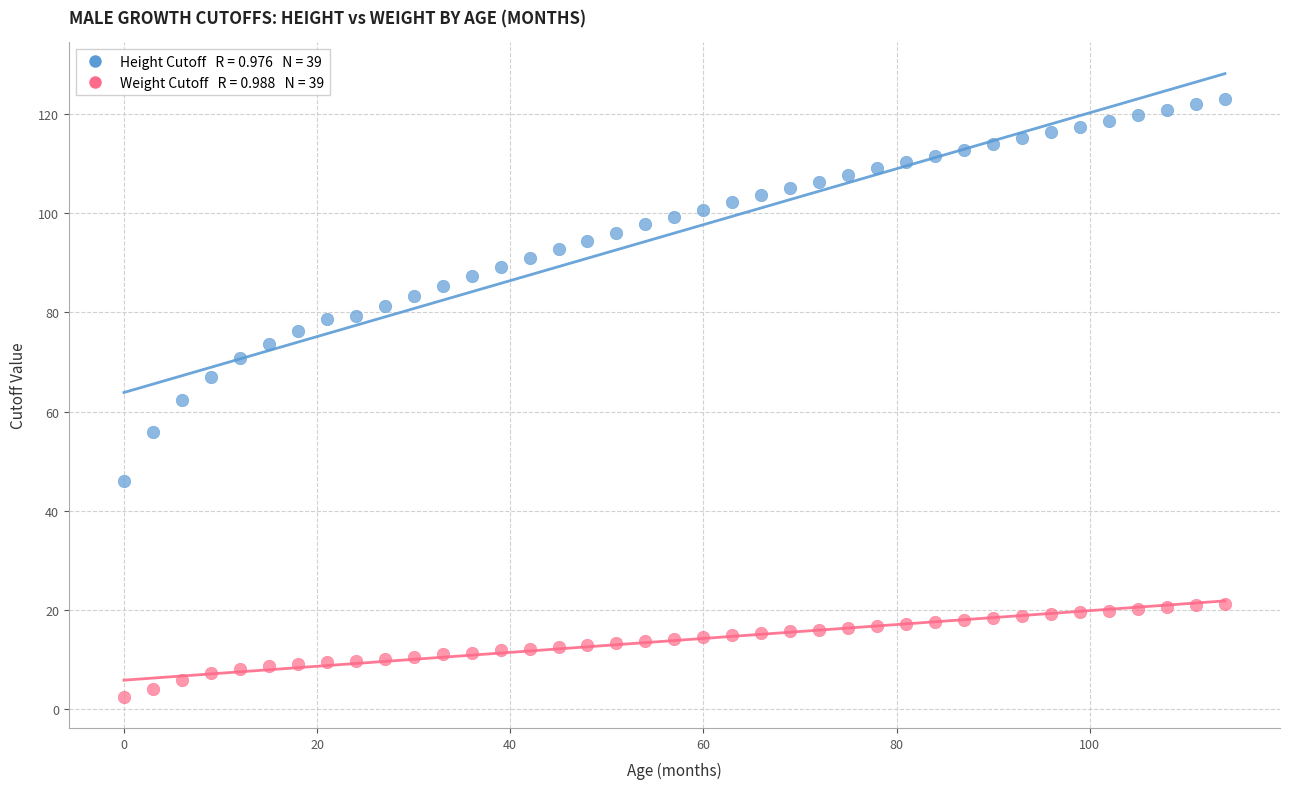

Across all data points, what is the range of Y values (max minus min)?

120.6